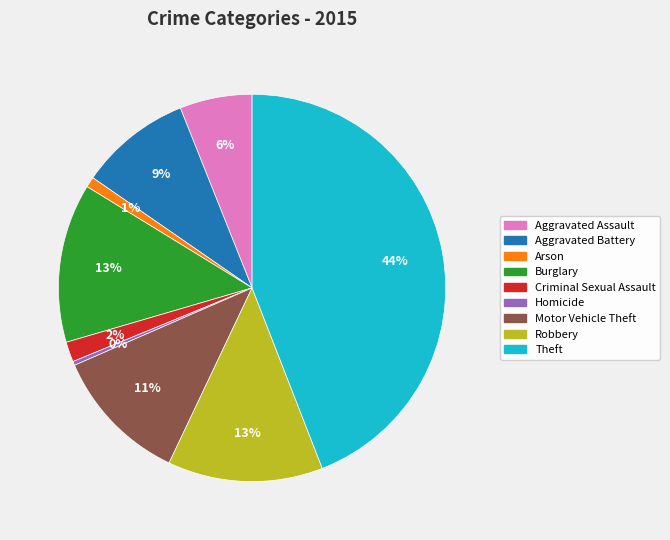

To the nearest percent, what is the difference between the largest and smallest slice percentages?

44%